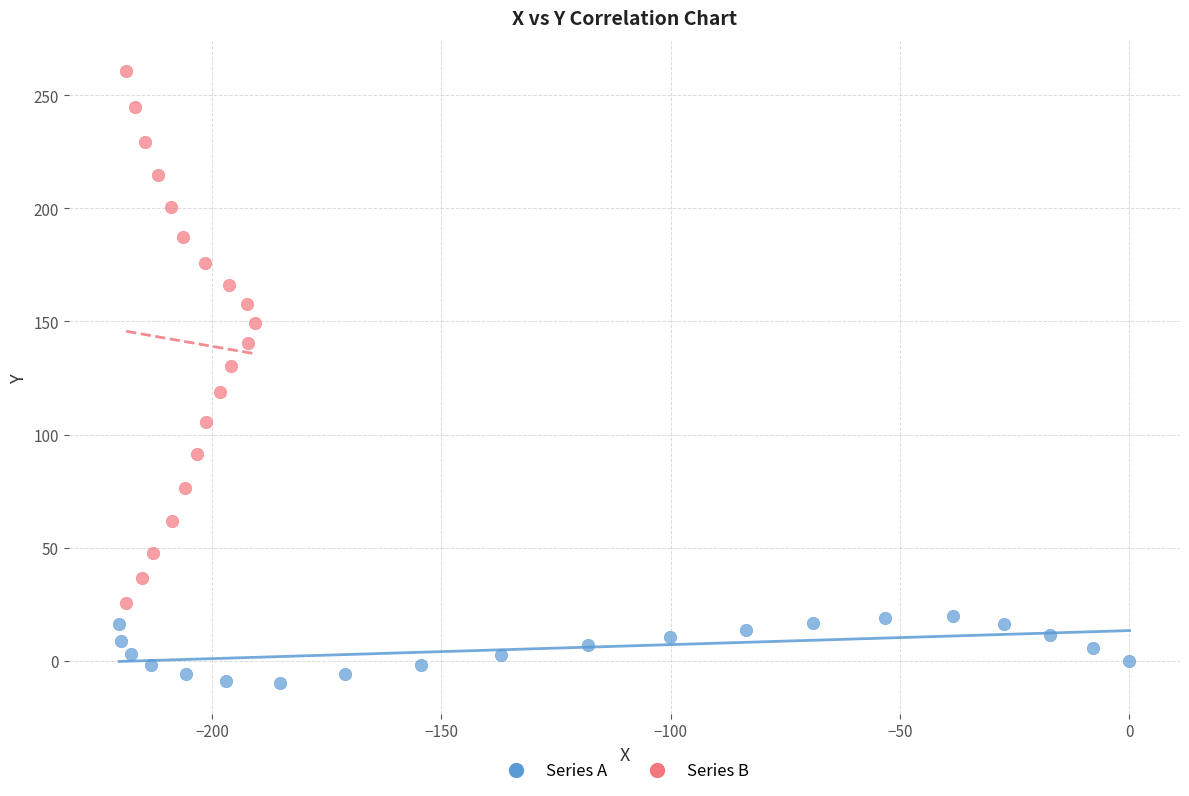

Which series has the widest spread of Y values?

Series B